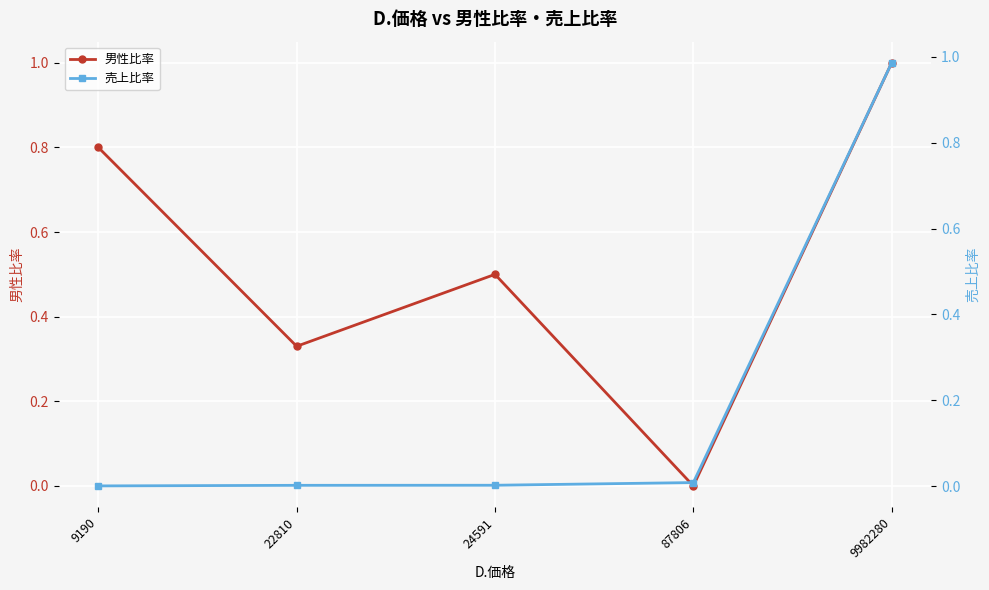

What are all the series names shown in the legend?

男性比率, 売上比率